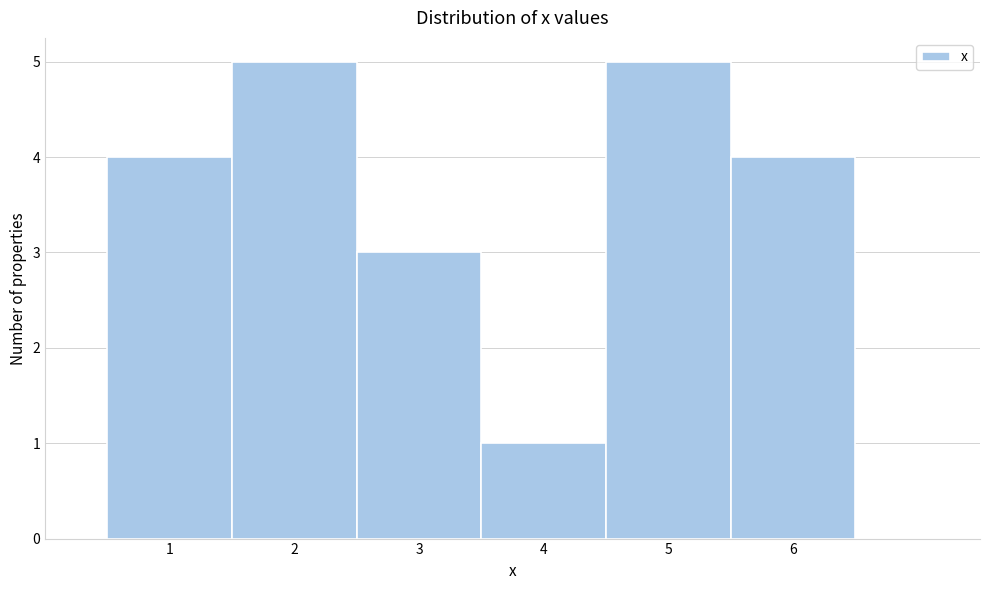

How tall is the bar that spans 0.5 to 1.5 on the x-axis? The values are not printed on the chart, so give them approximately, as read against the axis.

4